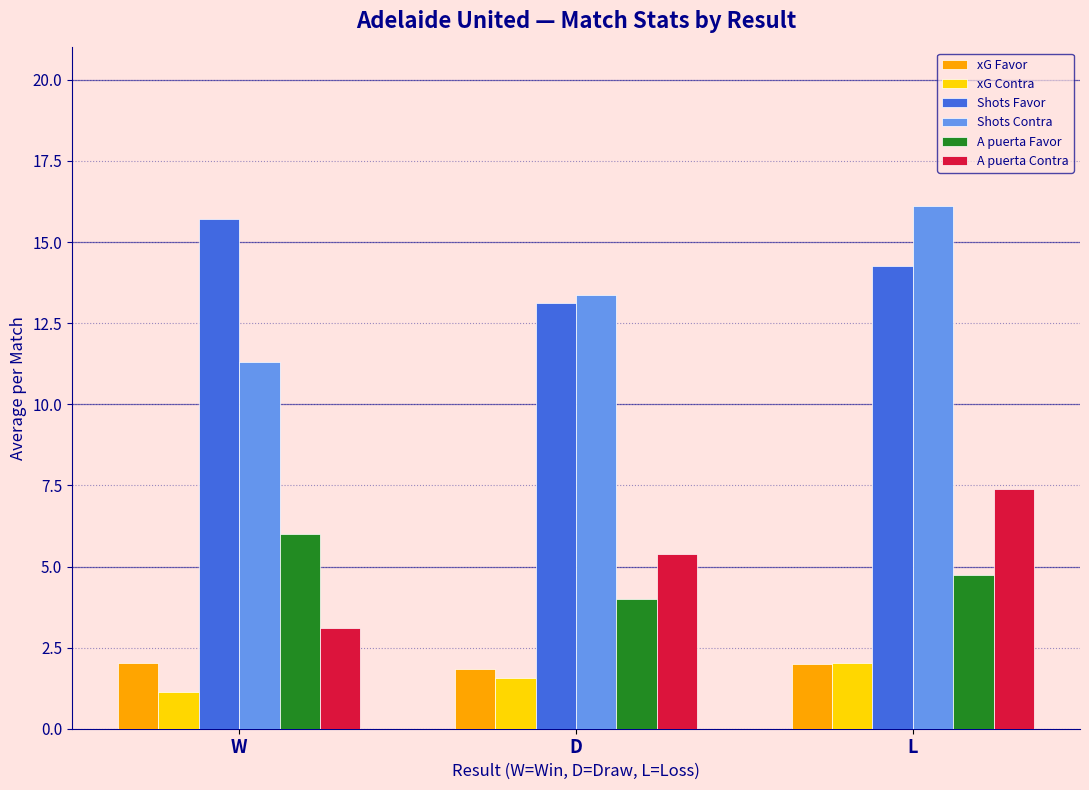

Which label corresponds to the smallest value in the chart?

W